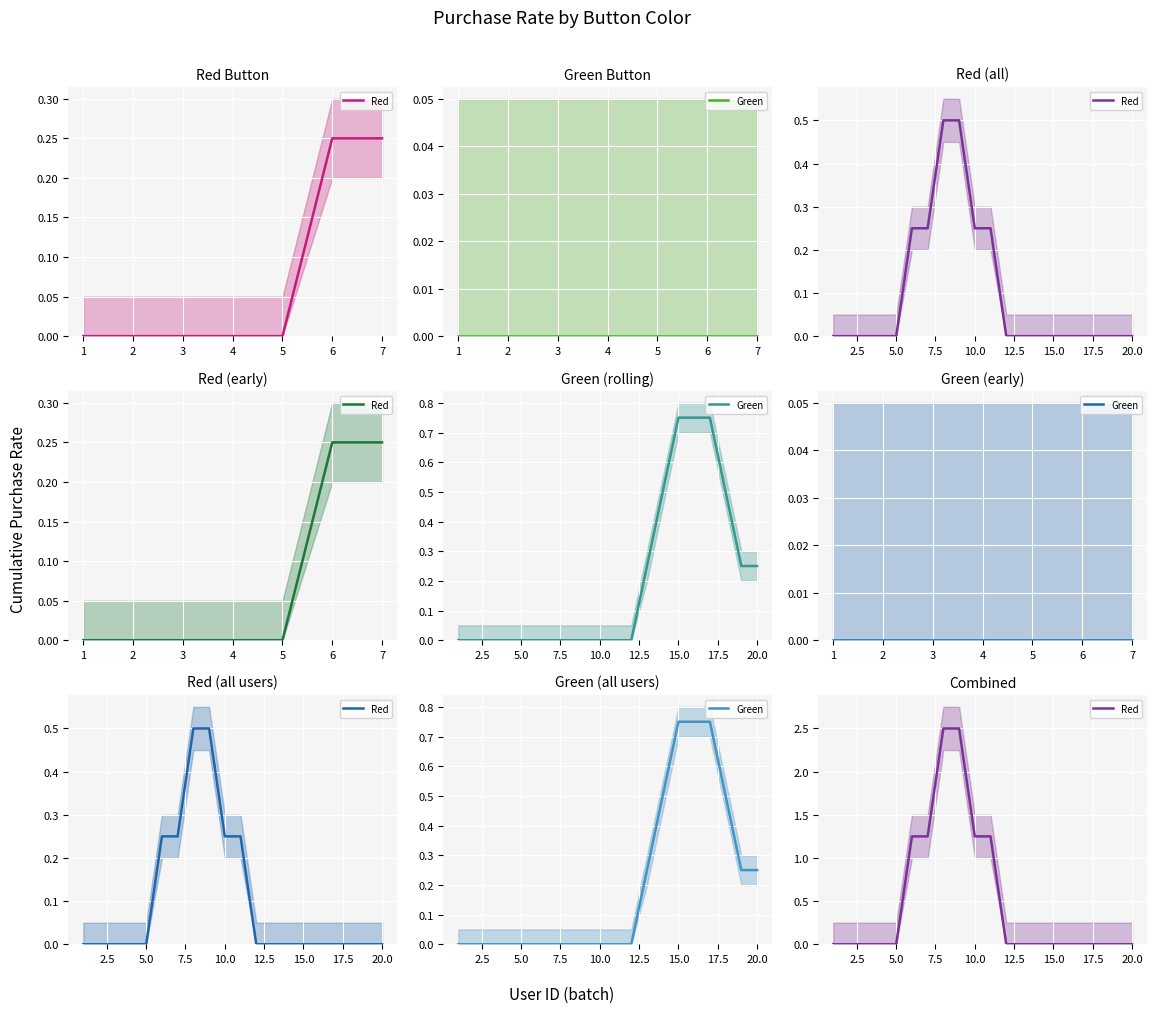

Count the Red values in the range 0 to 1.

14